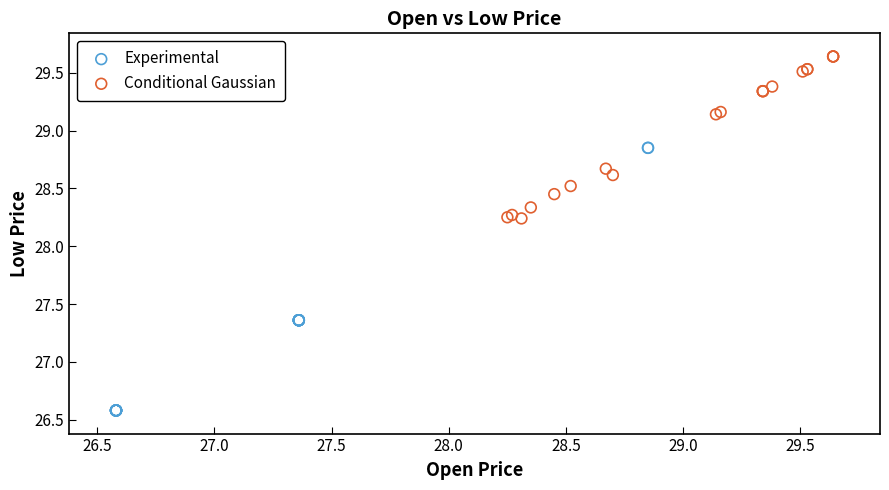

Which series contains the lowest Y value?

Experimental